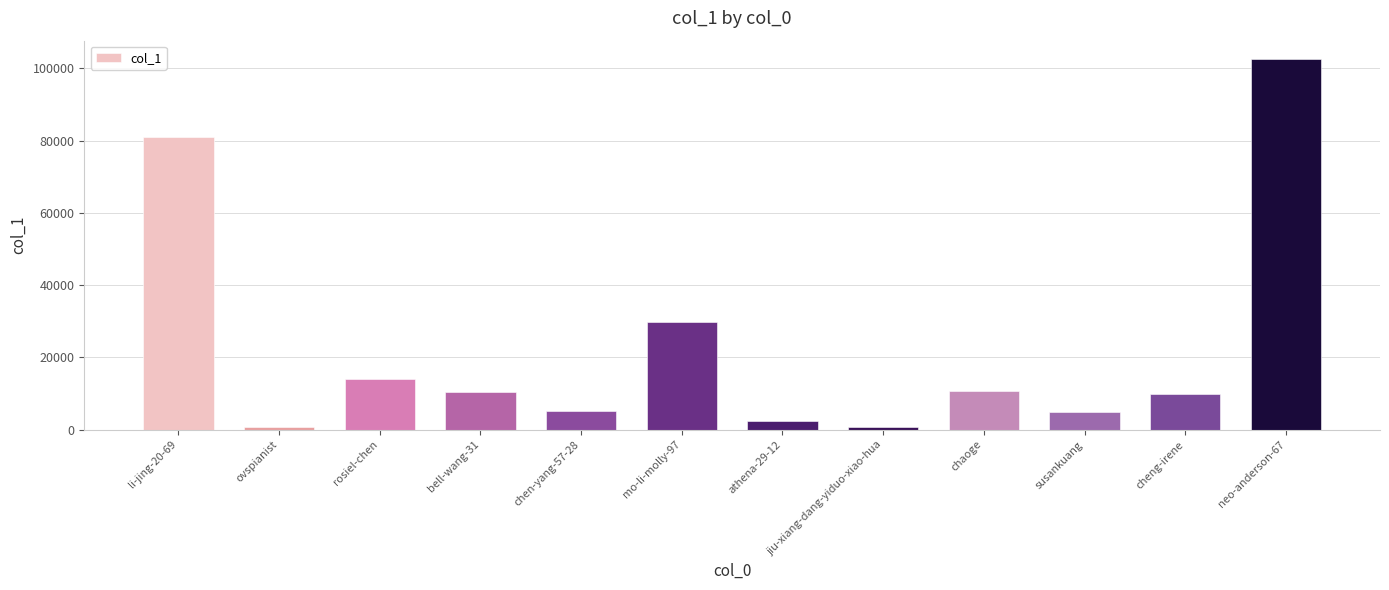

What is the difference between the maximum and minimum values?

101814